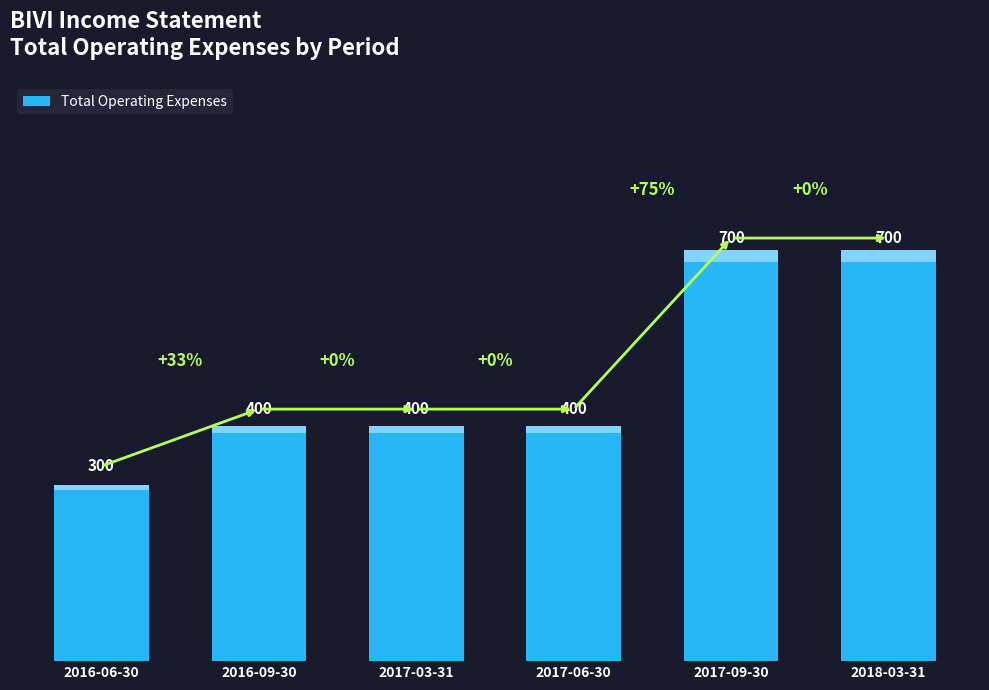

What is the smallest value displayed?

300